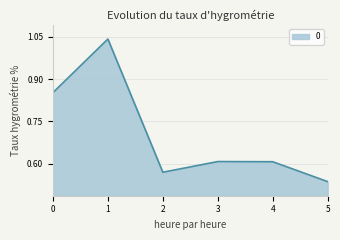

Is it true that the value at 3 is 0.9?

False